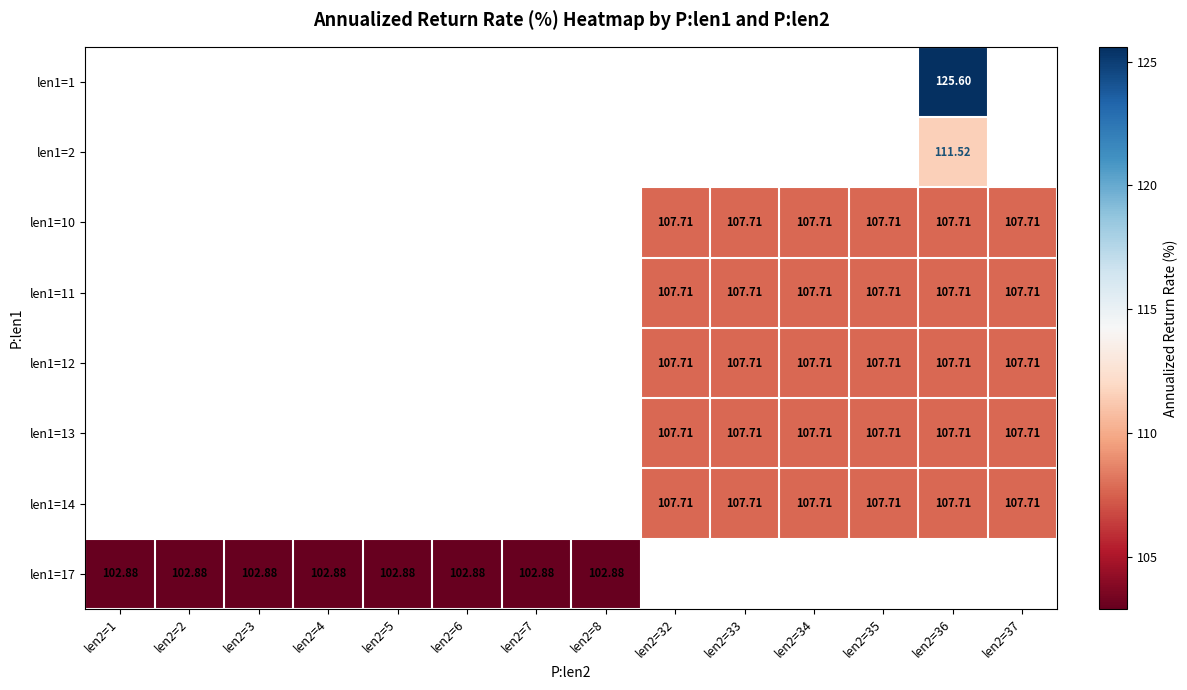

List the series in order of their overall mean, highest first.

len1=1, len1=2, len1=10, len1=11, len1=12, len1=13, len1=14, len1=17